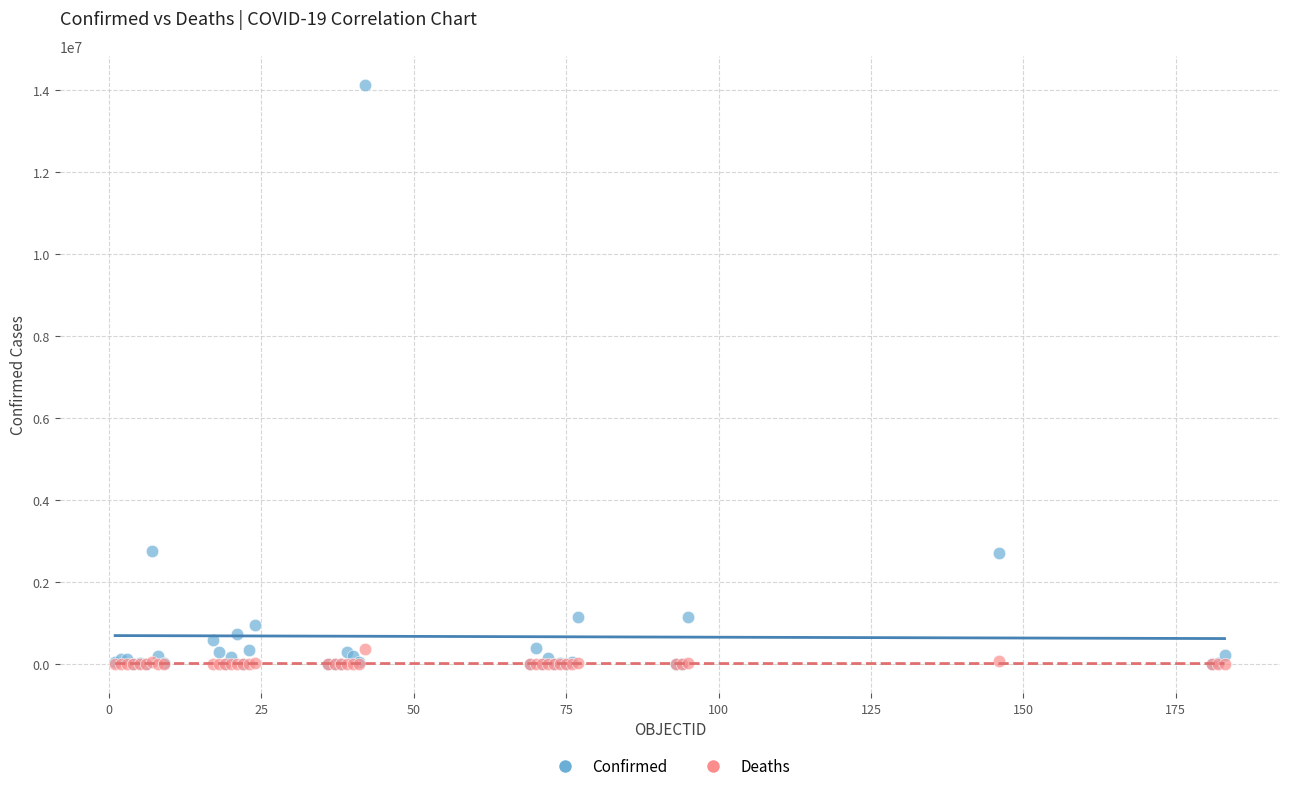

What are all the series names shown in the legend?

Confirmed, Deaths